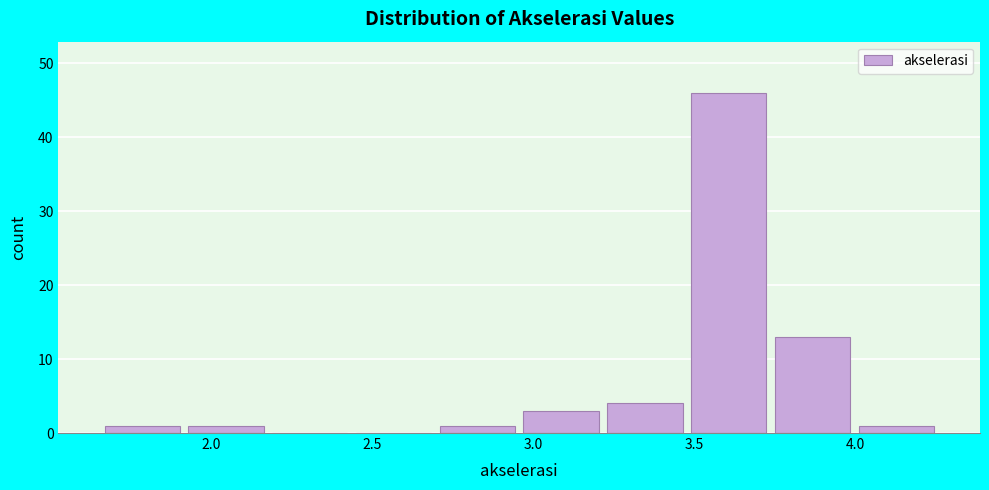

Which range on the x-axis has the tallest bar?

3.50 to 3.75